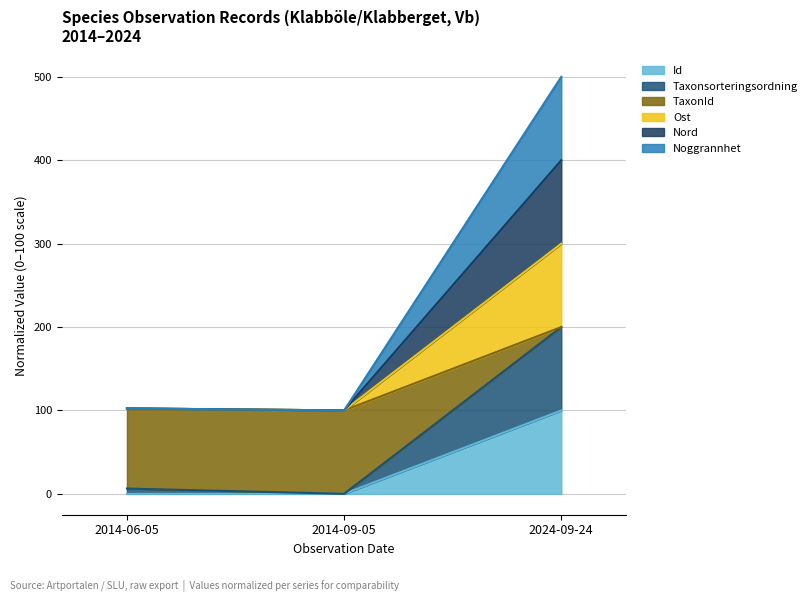

What are all the series names shown in the legend?

Id, Taxonsorteringsordning, TaxonId, Ost, Nord, Noggrannhet